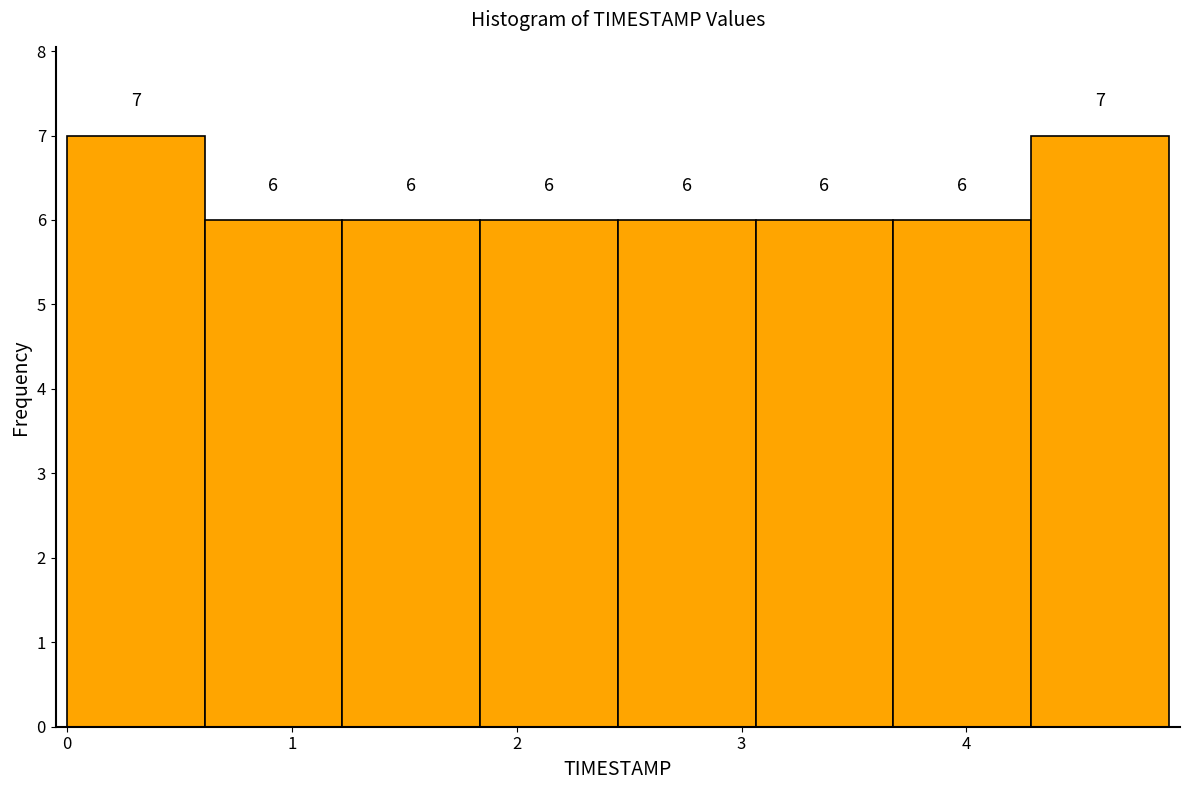

How tall is the bar that spans 1.8 to 2.5 on the x-axis? The bar edges are not printed on the chart, so give them approximately, as read against the axis.

6